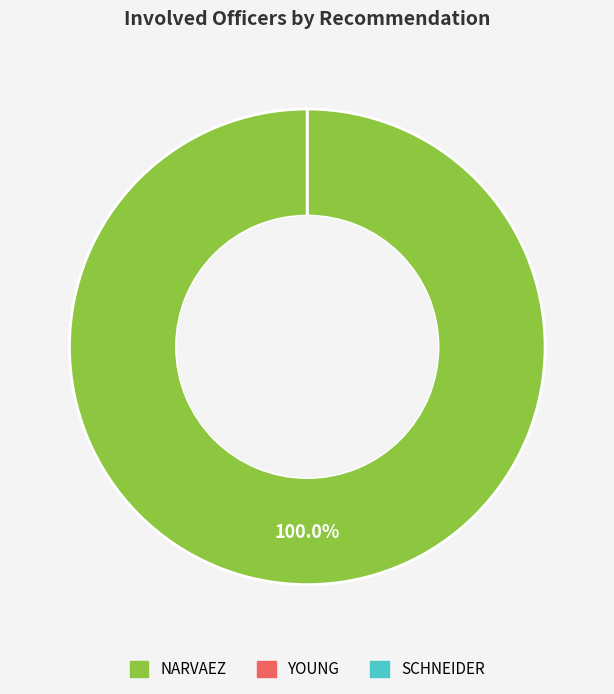

To the nearest percent, what is the average slice percentage?

33%